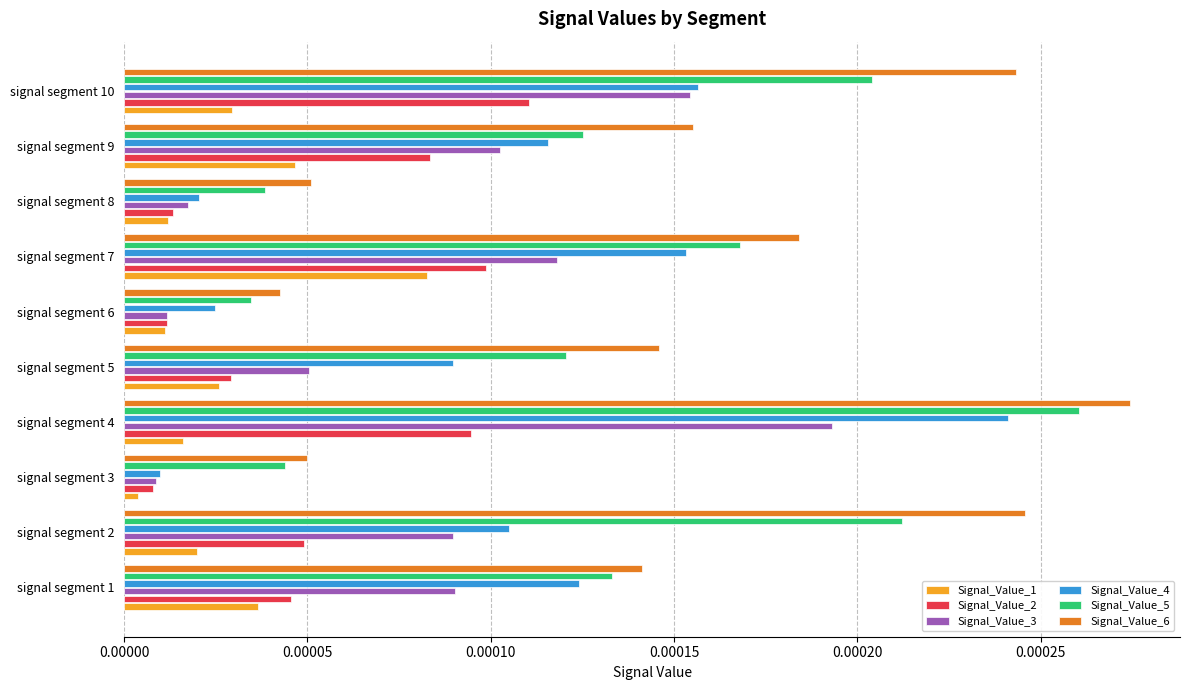

Which series has the largest total across all categories?

Signal_Value_6